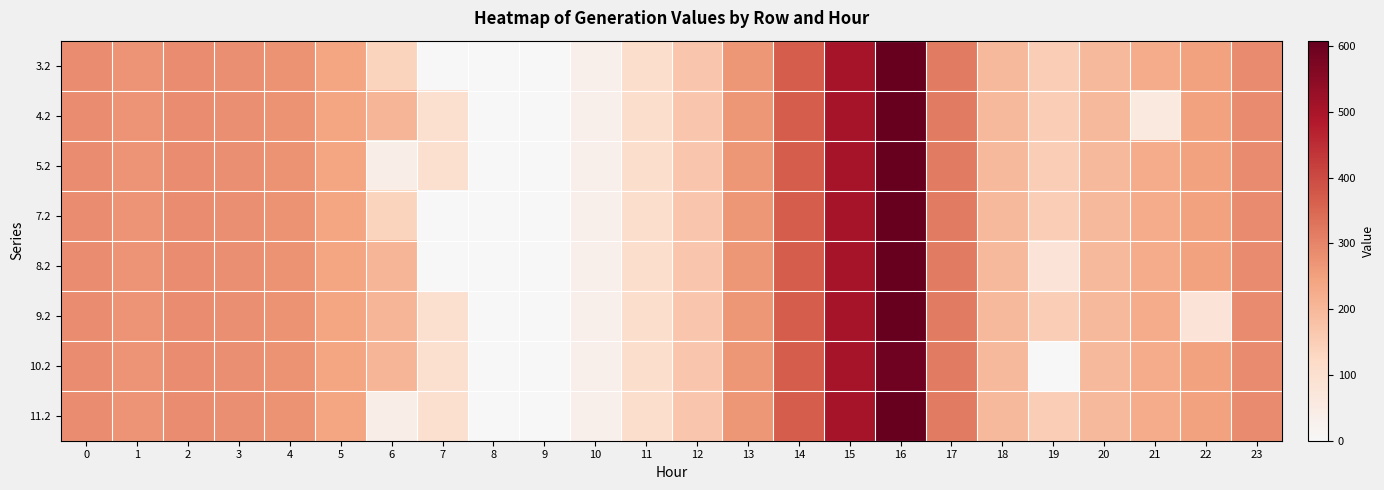

Rank the series by their maximum value, from lowest to highest.

10.2, 3.2, 4.2, 5.2, 7.2, 8.2, 9.2, 11.2